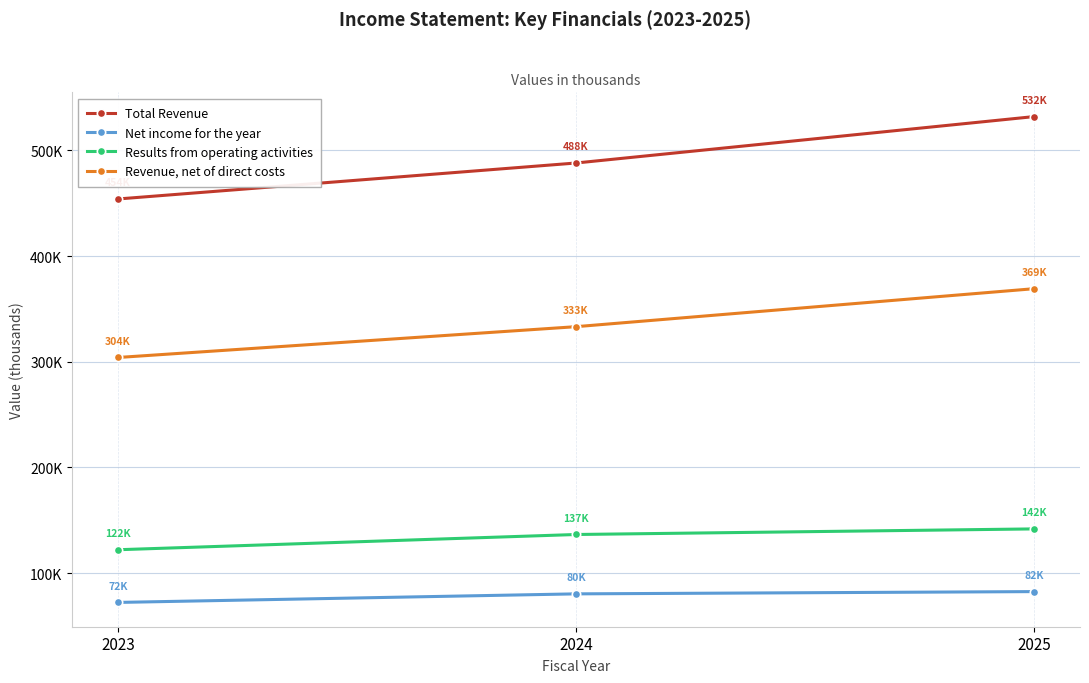

List the labels in order of Revenue, net of direct costs value, largest first.

2025, 2024, 2023